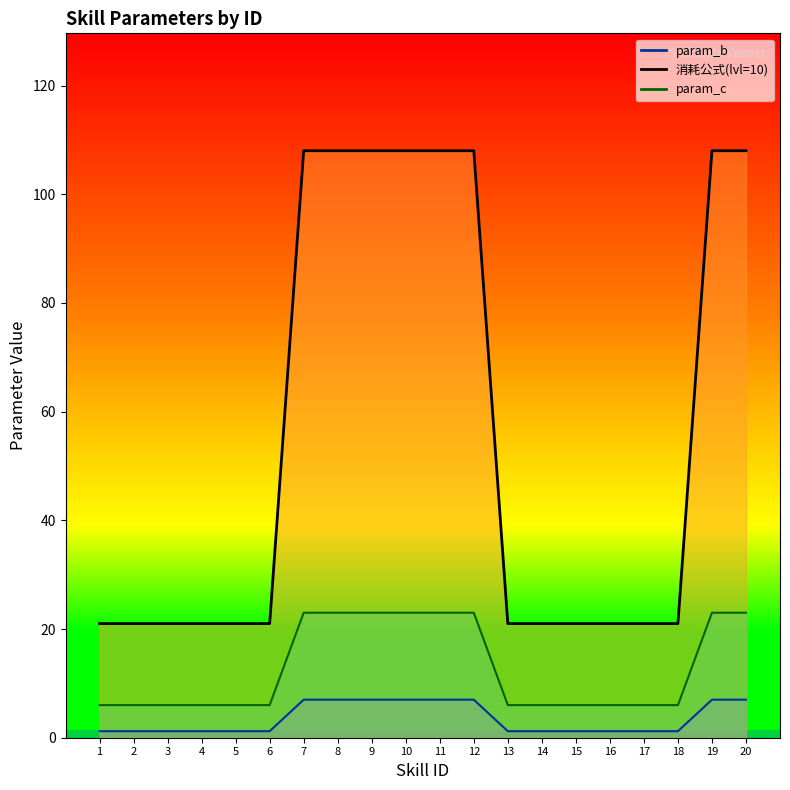

Reading left to right, extract all data points from this chart.

param_a: 1.2	1.2	1.2	1.2	1.2	1.2	7.0	7.0	7.0	7.0	7.0	7.0	1.2	1.2	1.2	1.2	1.2	1.2	7.0	7.0
param_b: 21.0	21.0	21.0	21.0	21.0	21.0	108.0	108.0	108.0	108.0	108.0	108.0	21.0	21.0	21.0	21.0	21.0	21.0	108.0	108.0
param_c: 6.0	6.0	6.0	6.0	6.0	6.0	23.0	23.0	23.0	23.0	23.0	23.0	6.0	6.0	6.0	6.0	6.0	6.0	23.0	23.0